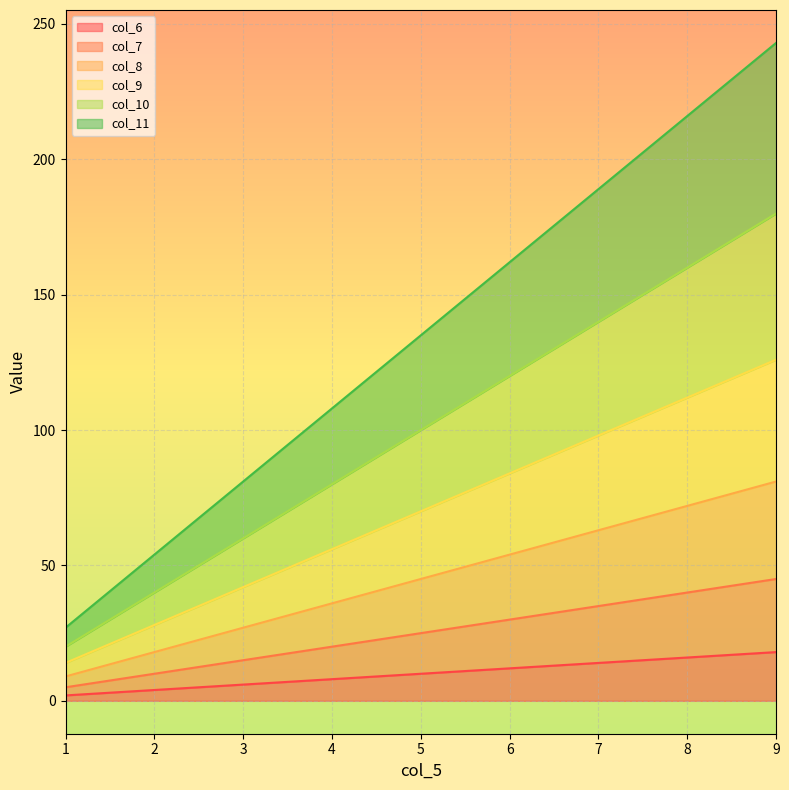

Does the chart display data point markers on the line(s)?

No